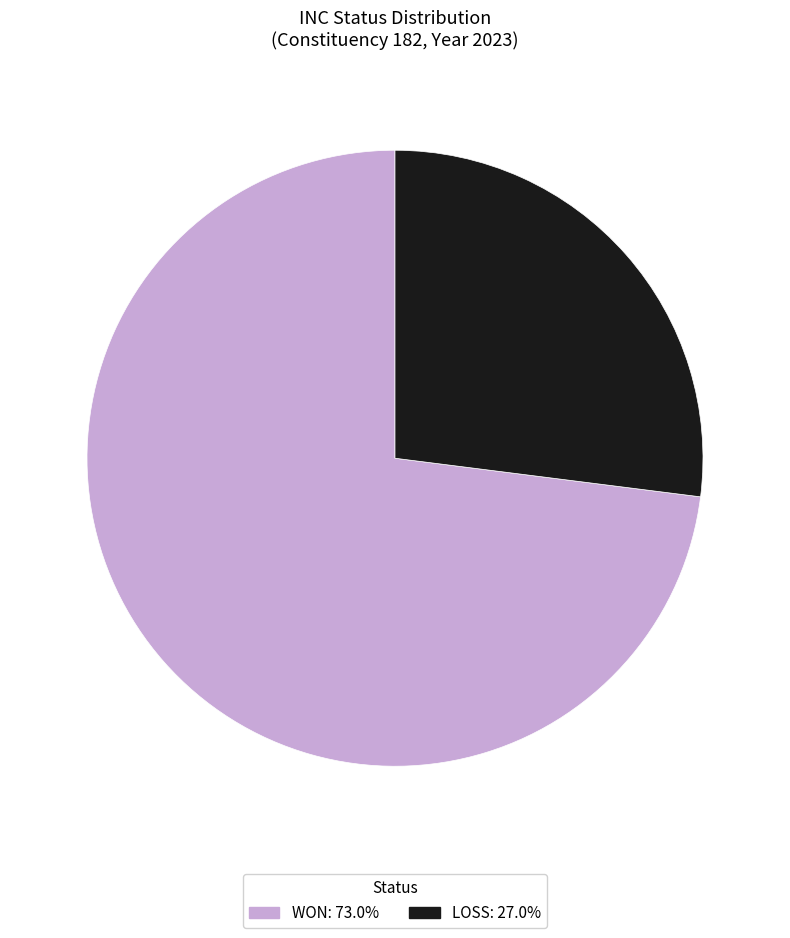

Rank the categories by value from highest to lowest.

WON, LOSS